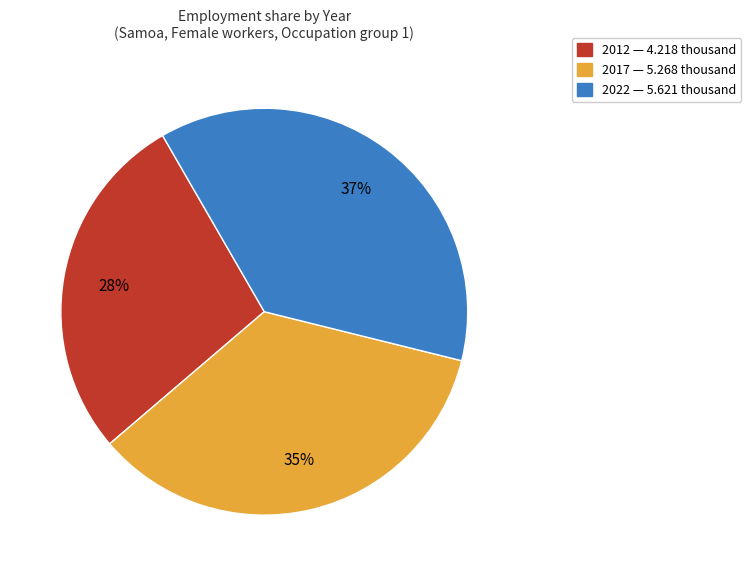

Which category has the biggest portion of the pie?

2022